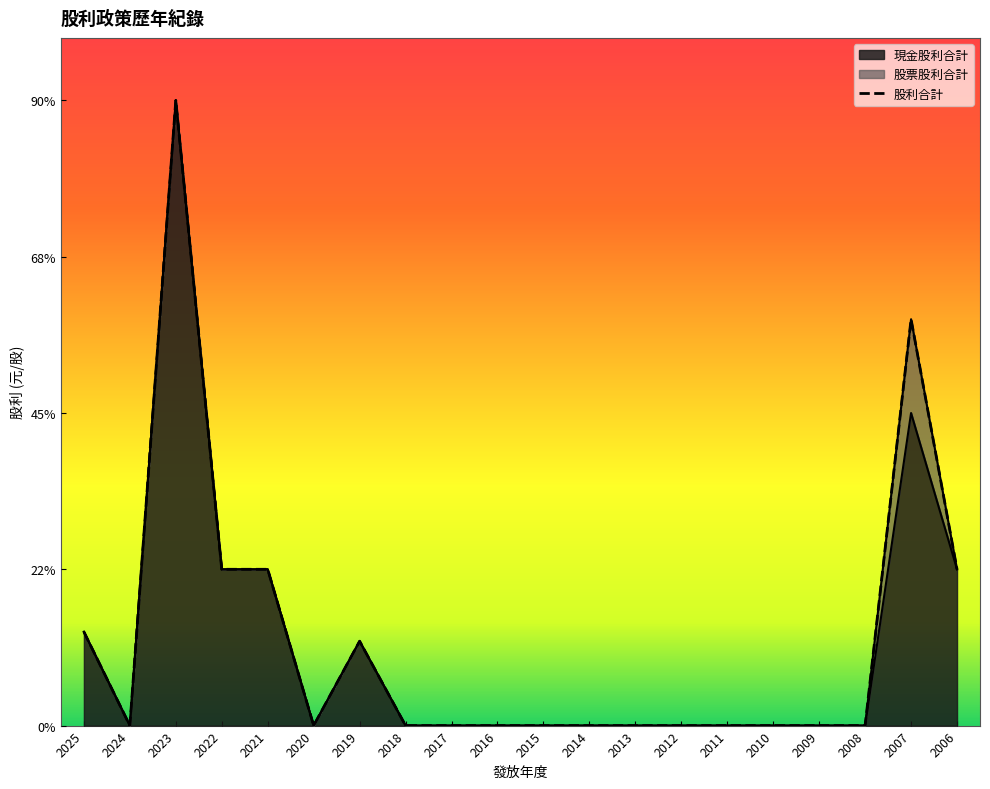

Is the value of 現金股利合計 at 2021 greater than the value of 股利合計 at 2015?

Yes